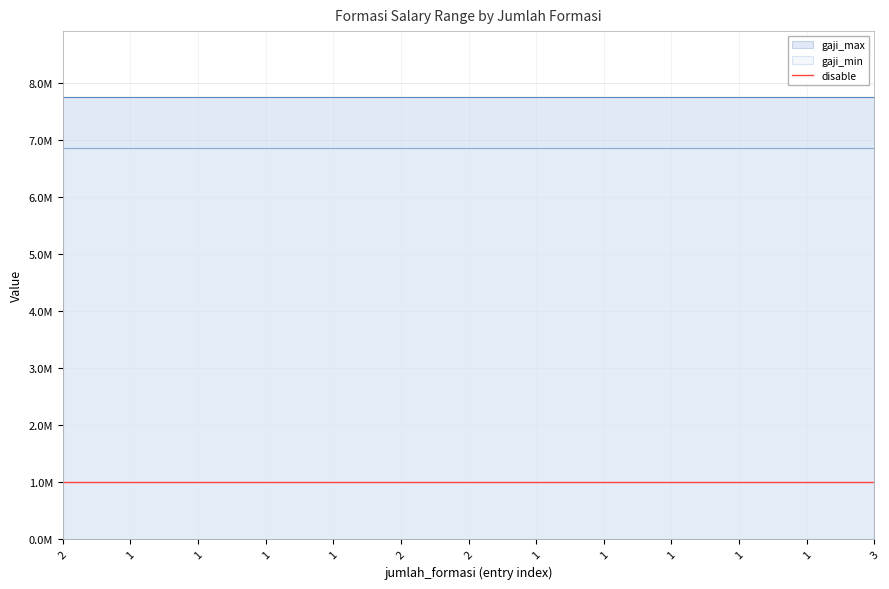

Does the chart have visible grid lines?

Yes